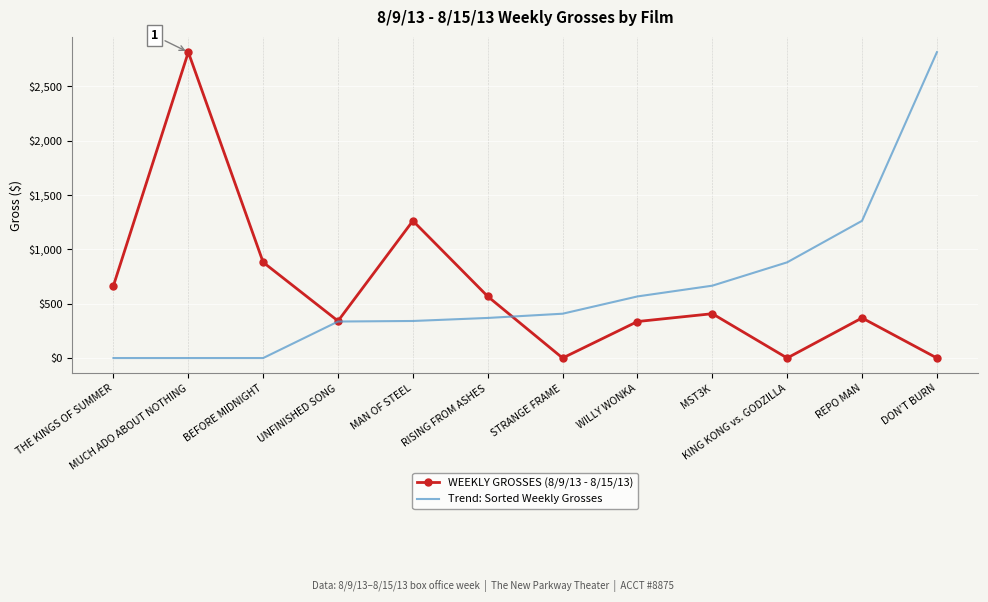

At which label is Trend: Sorted Weekly Grosses closest to 1407?

REPO MAN